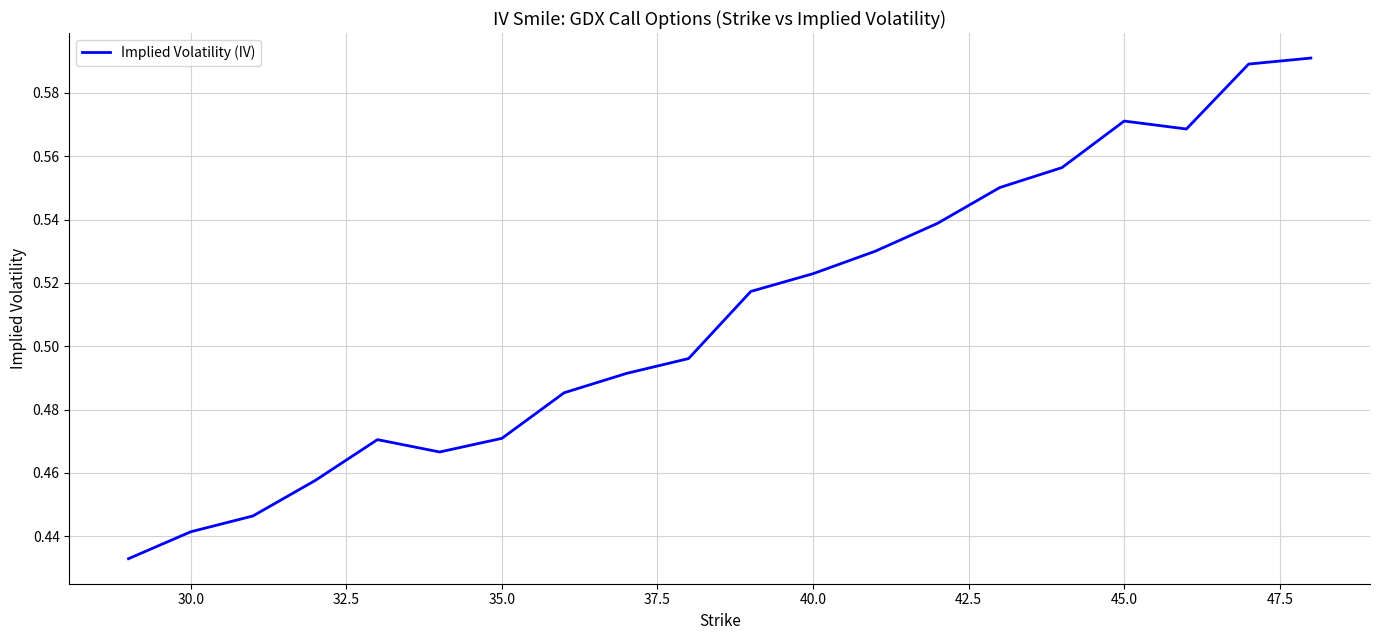

The chart shows a value of 1.0 at 45.0. True or false?

False